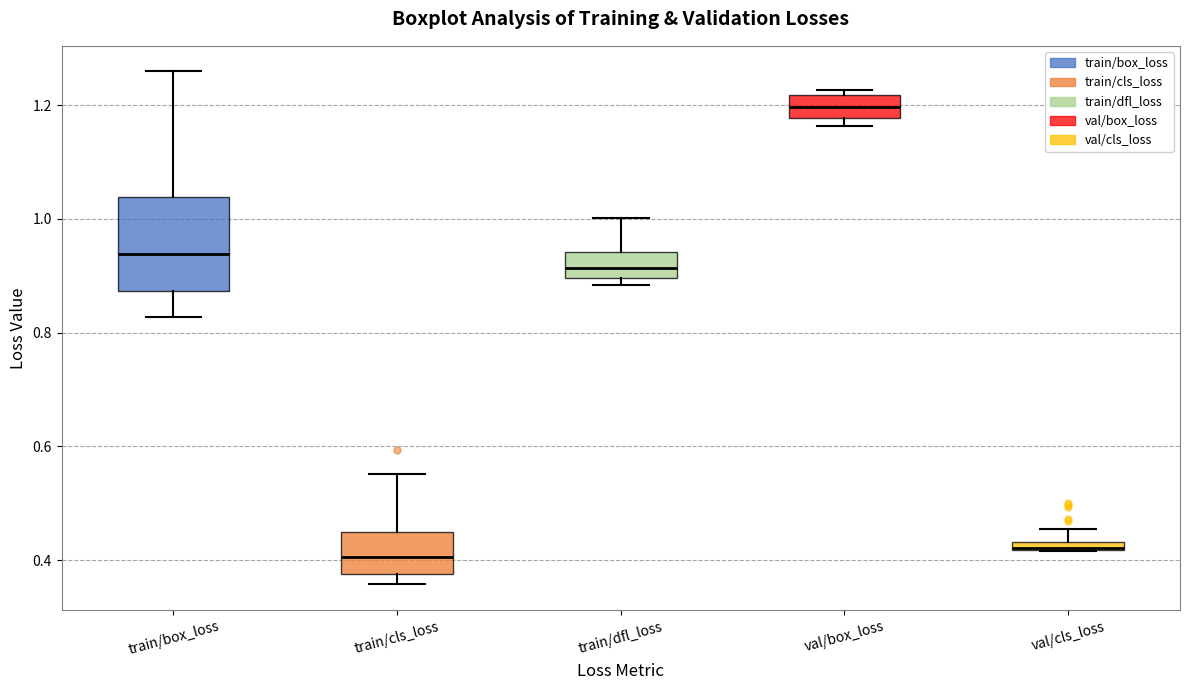

Where is the lower edge of the box for train/box_loss on the y-axis? The values are not printed on the chart, so give them approximately, as read against the axis.

0.88